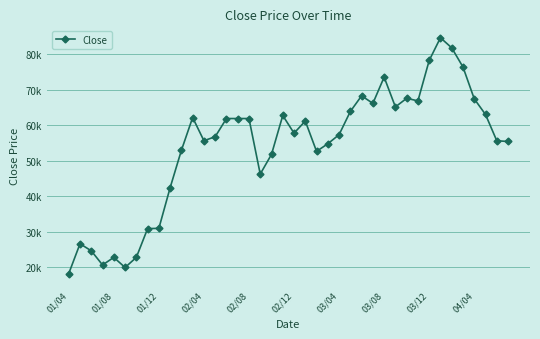

Reading right to left, transcribe all the data shown in this chart.

55396	55609	63004	67413	76373	81778	84622	78222	66844	67556	65138	73529	66133	68267	63858	57316	54756	52622	61156	57742	62720	51769	46222	61867	61867	61867	56747	55609	62151	52907	42382	30933	30862	22756	19911	22756	20622	24604	26596	18204